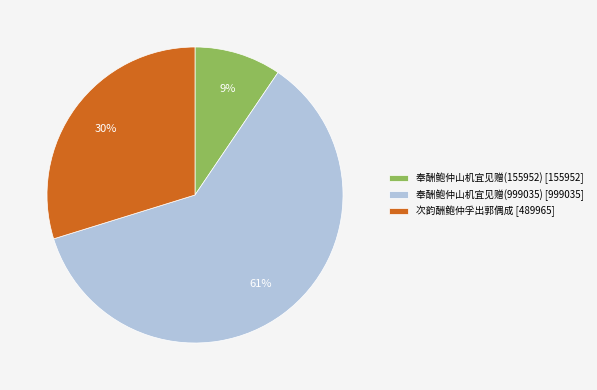

Is the sum of 奉酬鲍仲山机宜见赠(999035) [999035] and 奉酬鲍仲山机宜见赠(155952) [155952] greater than half?

Yes